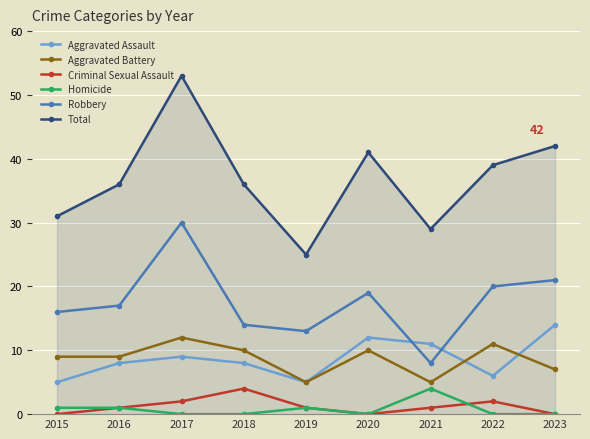

True or false: Aggravated Battery has more than 0 interior local peaks.

True